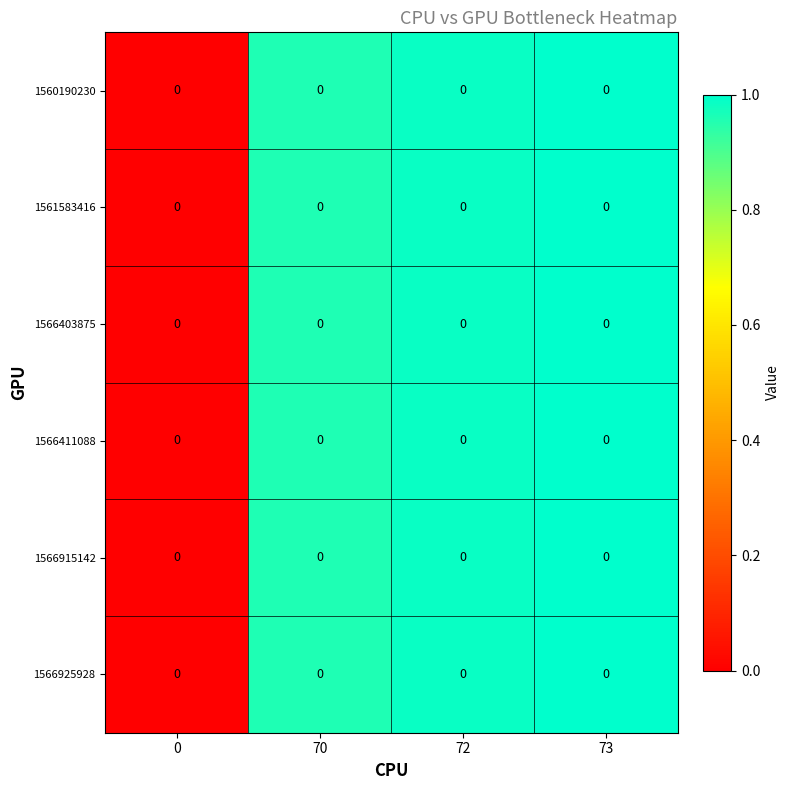

Reading right to left, transcribe all the data shown in this chart.

row_0: 1.0	1.0	1.0	0.0
row_1: 1.0	1.0	1.0	0.0
row_2: 1.0	1.0	1.0	0.0
row_3: 1.0	1.0	1.0	0.0
row_4: 1.0	1.0	1.0	0.0
row_5: 1.0	1.0	1.0	0.0